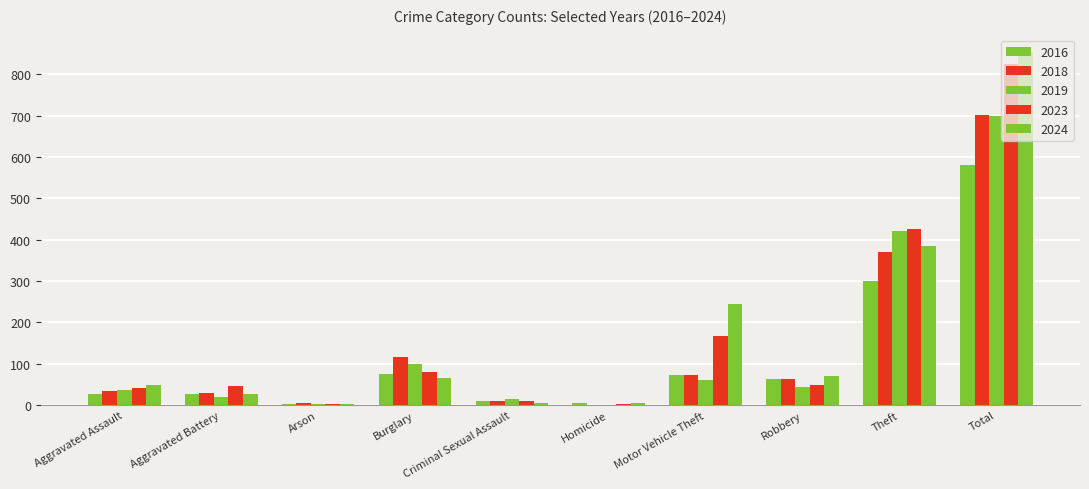

Rank the series at Motor Vehicle Theft from lowest to highest value.

2019, 2018, 2016, 2023, 2024